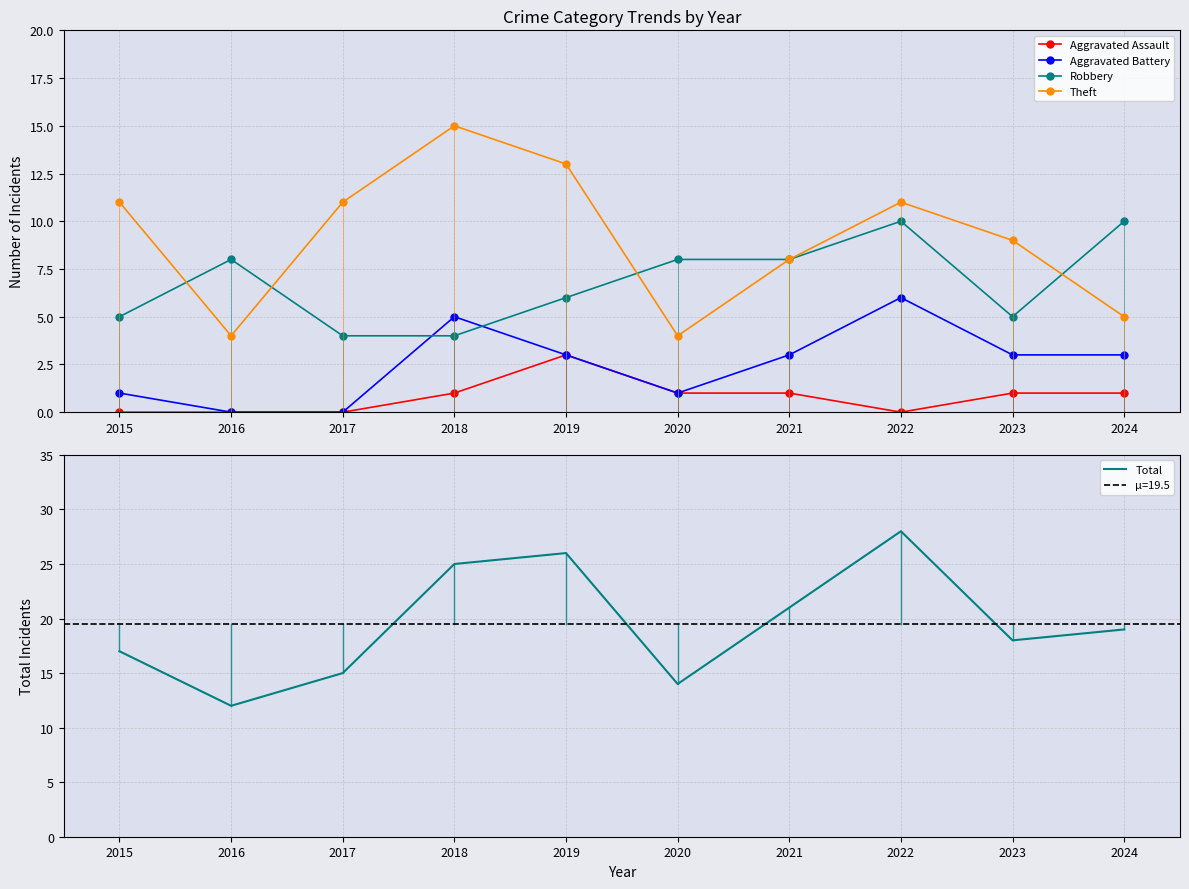

Rank the categories by Total value from lowest to highest.

2016, 2020, 2017, 2015, 2023, 2024, 2021, 2018, 2019, 2022